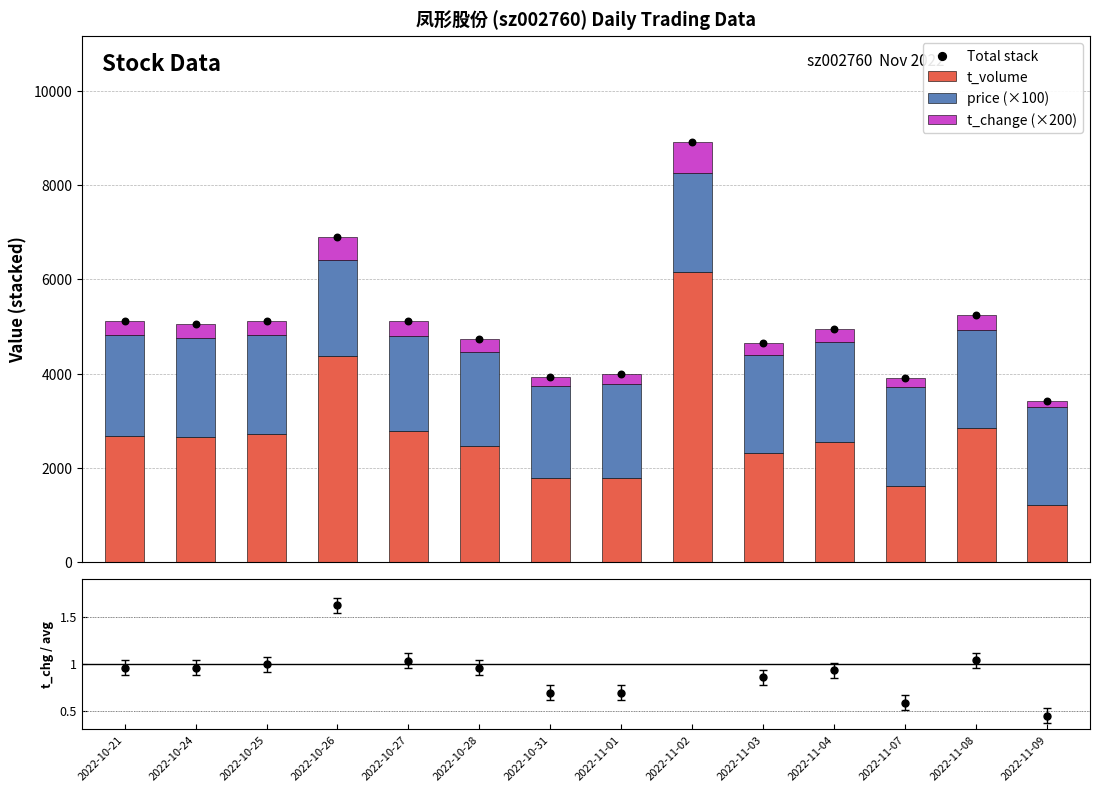

Which series has the largest total across all categories?

Total stack